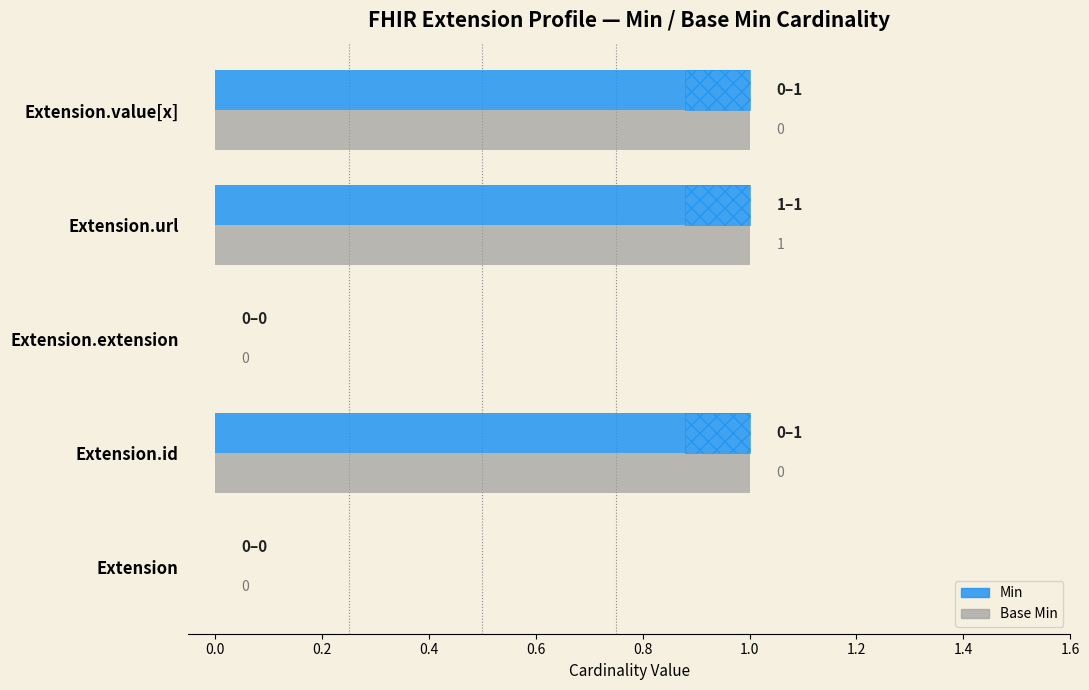

True or false: Base Min has a value of 1 at 0.6.

True